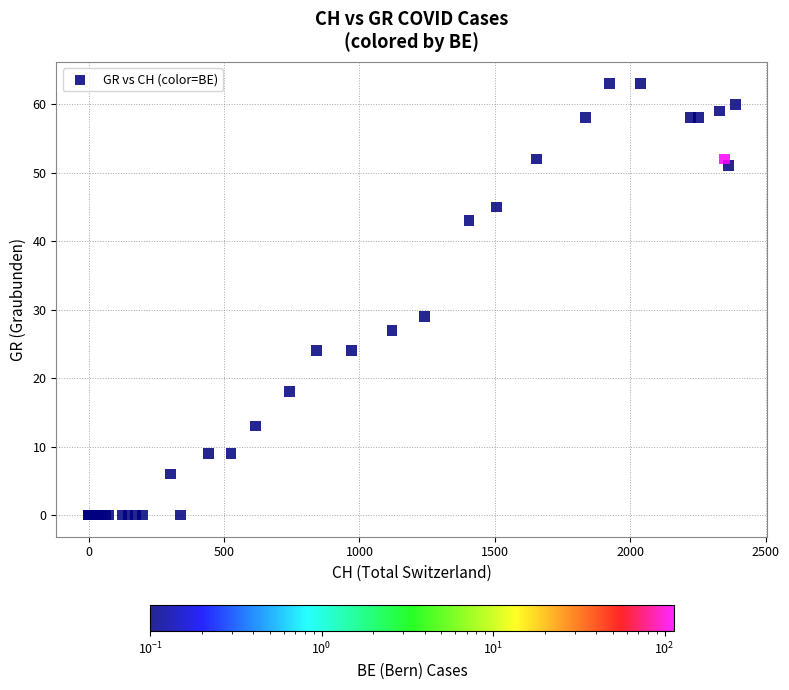

What Y value in the scatter plot is closest to 31?

29